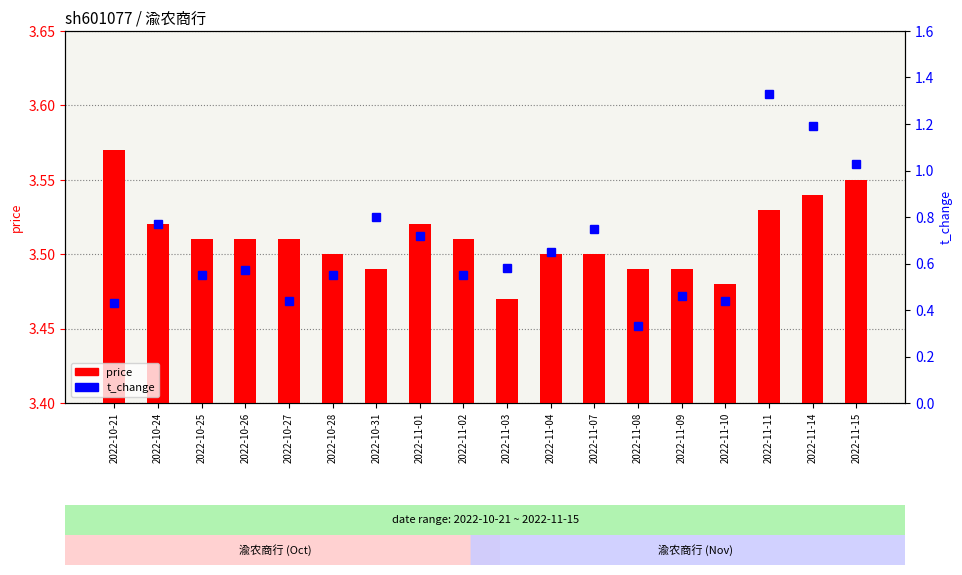

What position from the left is 2022-10-31?

7